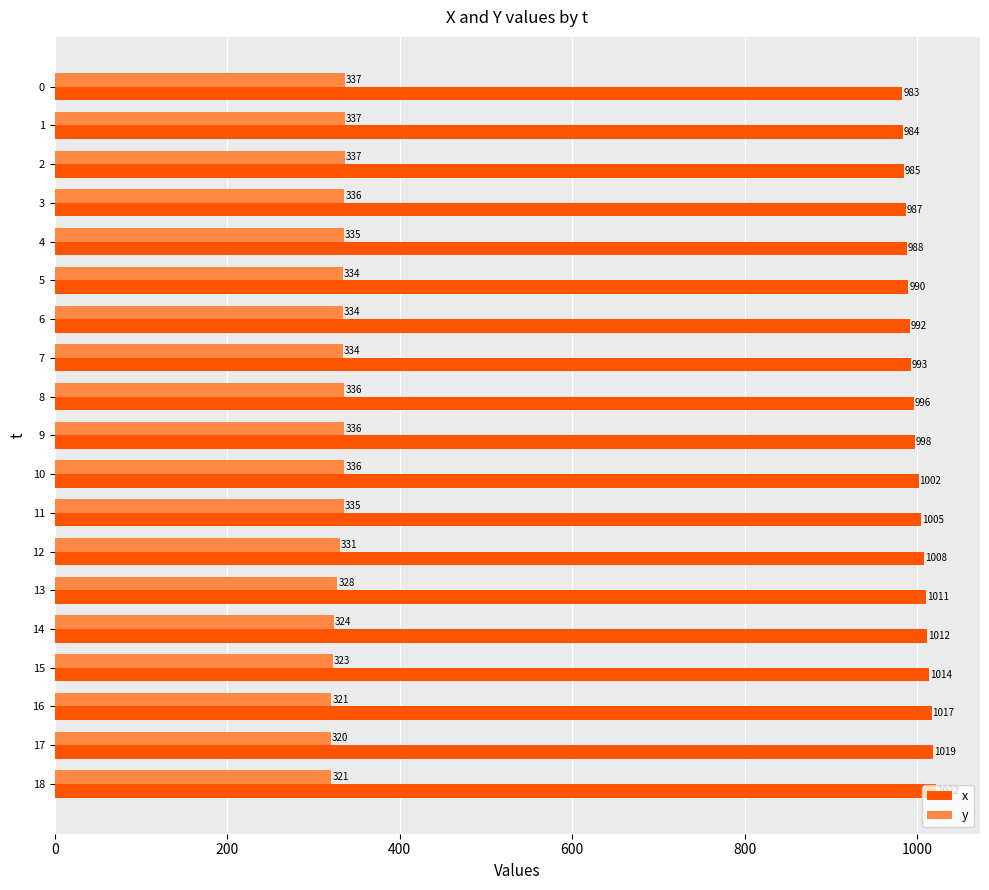

What is the minimum value shown in the chart?

320